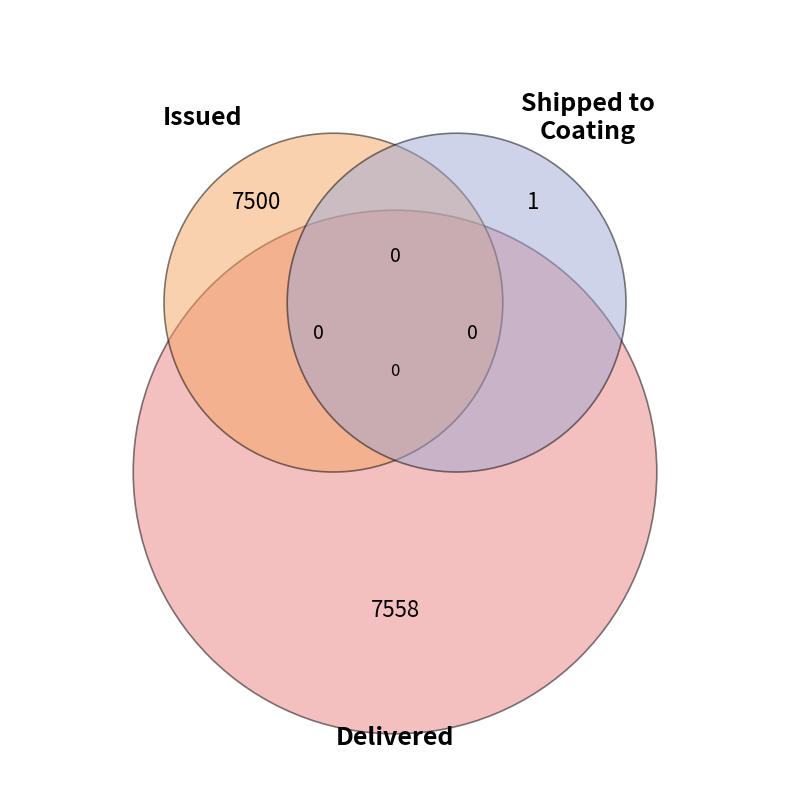

Which slice is the smallest?

Shipped to Coating